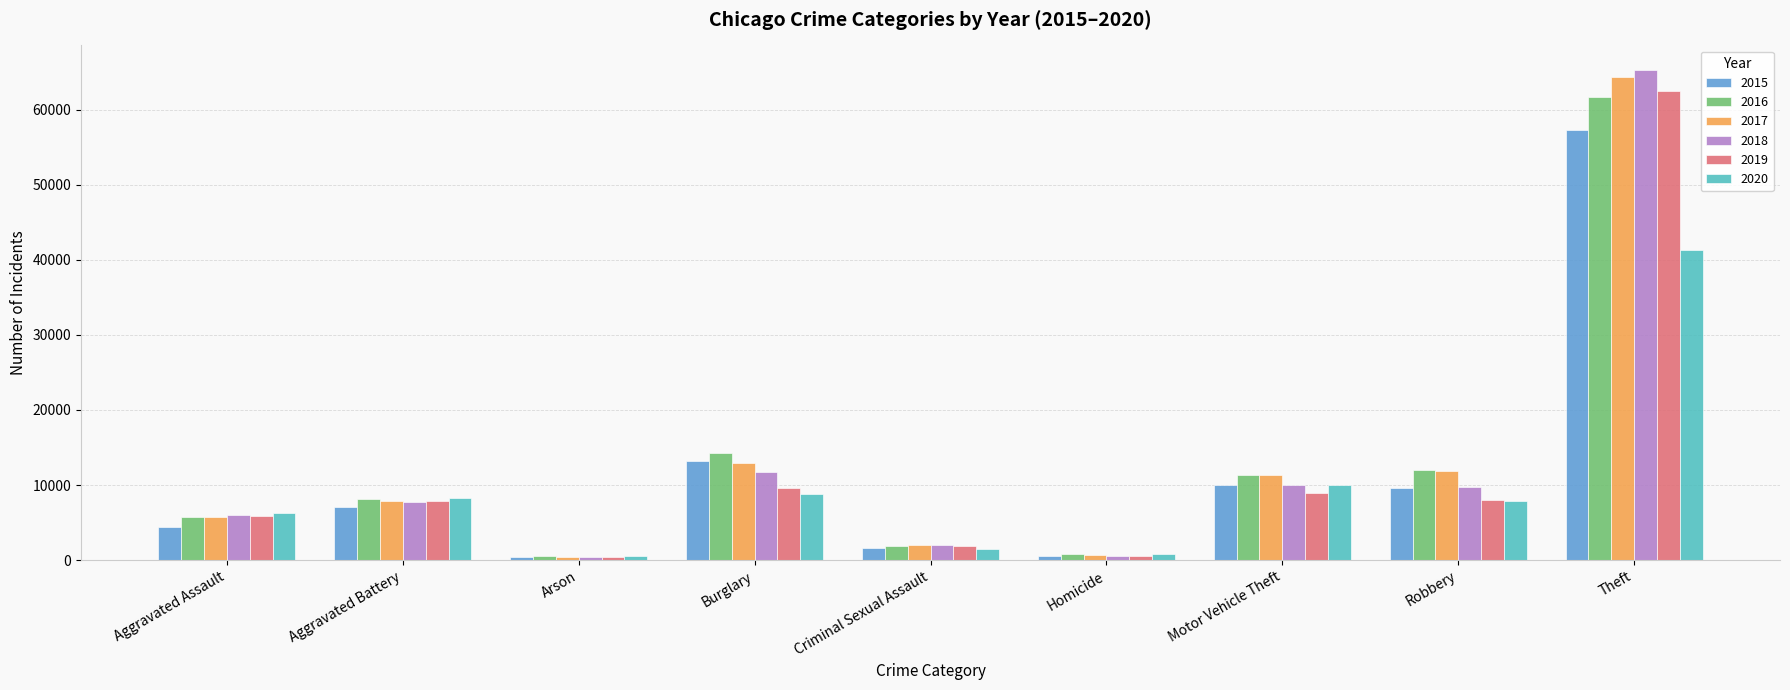

How many distinct data groups are displayed?

6